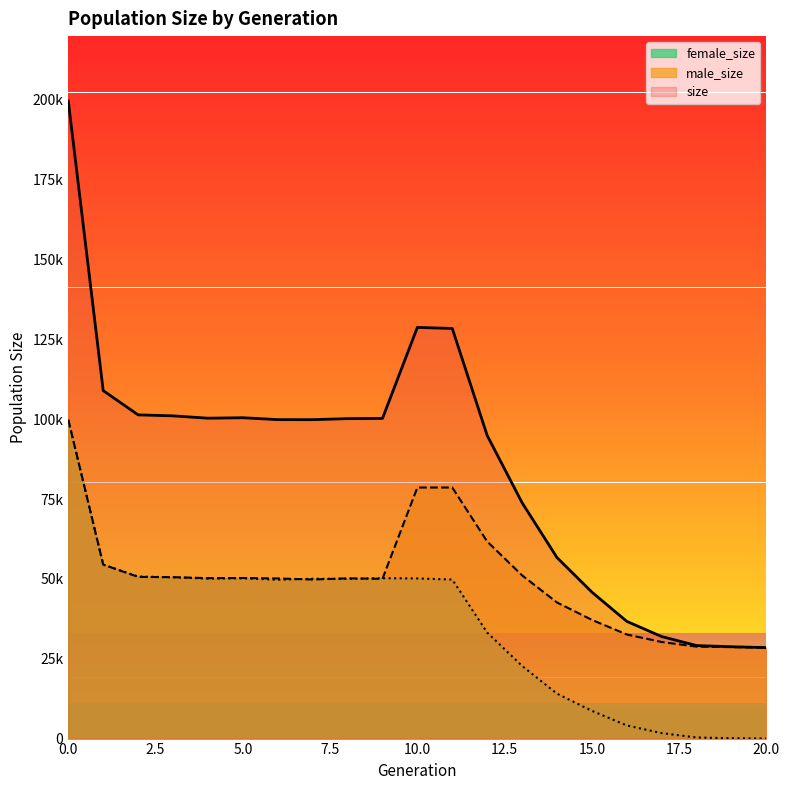

What is the highest value of the male_size series?

99902